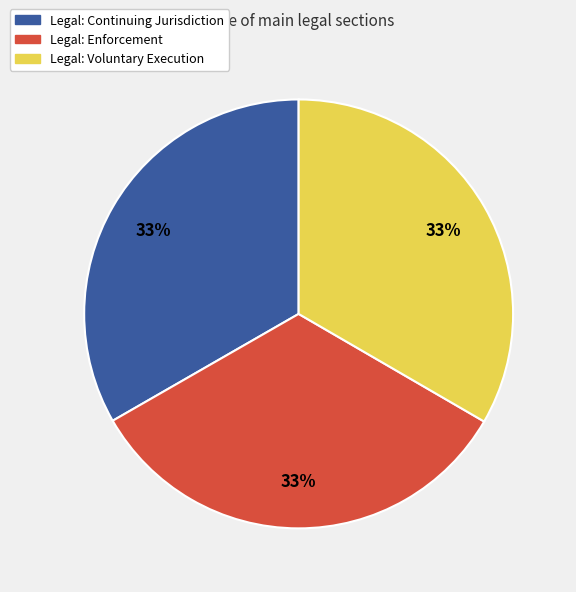

Does any single category account for the majority?

No